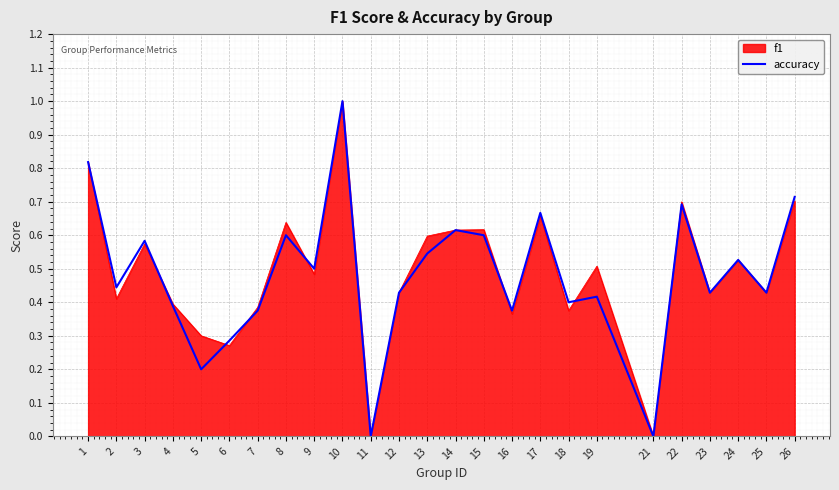

At which category is the sum across all series the highest?

10